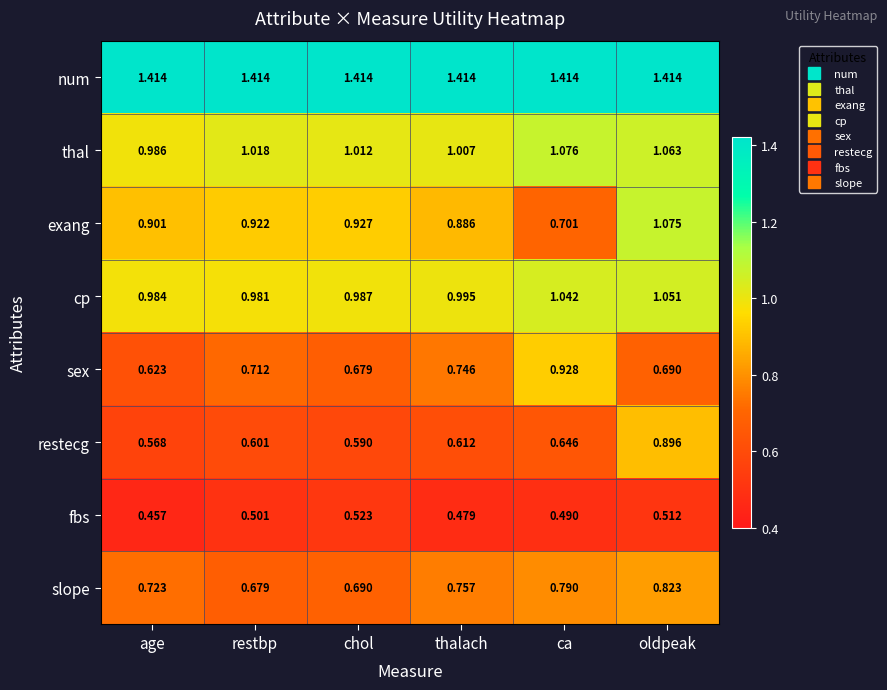

Where is cp nearest to the value 1?

thalach